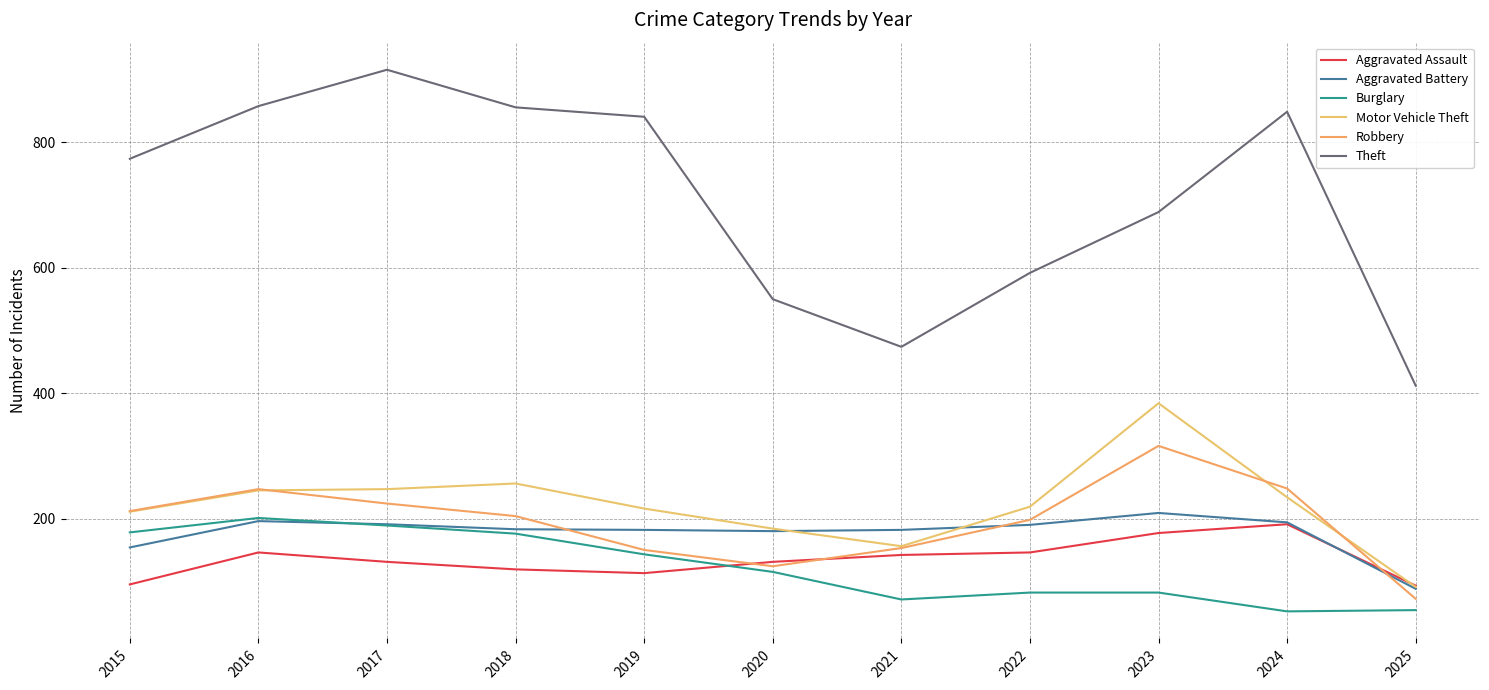

Rank the series at 2020 from highest to lowest value.

Theft, Motor Vehicle Theft, Aggravated Battery, Aggravated Assault, Robbery, Burglary